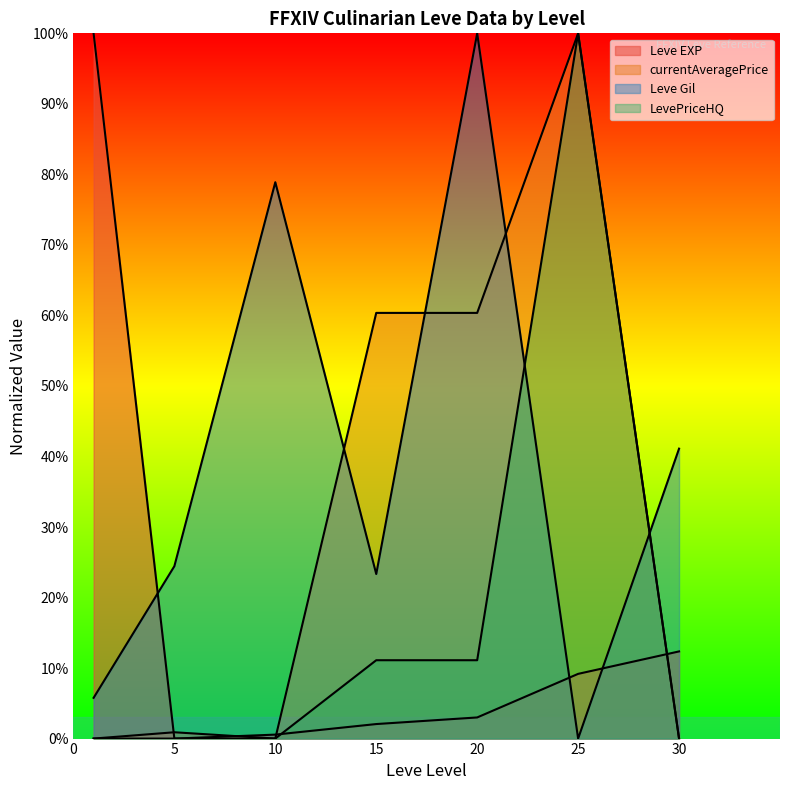

Reading left to right, transcribe all the data shown in this chart.

Leve EXP: 1=1.0	5=0.0	10=0.0	15=0.0	20=0.0	25=0.1	30=0.1
currentAveragePrice: 1=0.0	5=0.0	10=0.0	15=0.6	20=0.6	25=1.0	30=0.0
Leve Gil: 1=0.1	5=0.2	10=0.8	15=0.2	20=1.0	25=0.0	30=0.4
LevePriceHQ: 1=0.0	5=0.0	10=0.0	15=0.1	20=0.1	25=1.0	30=0.0